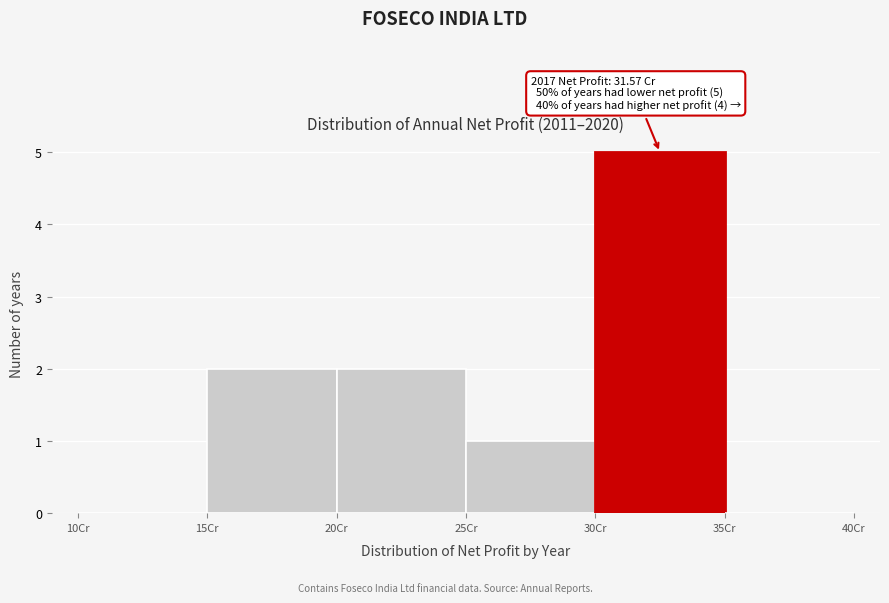

Which range on the x-axis has the tallest bar?

30 to 35